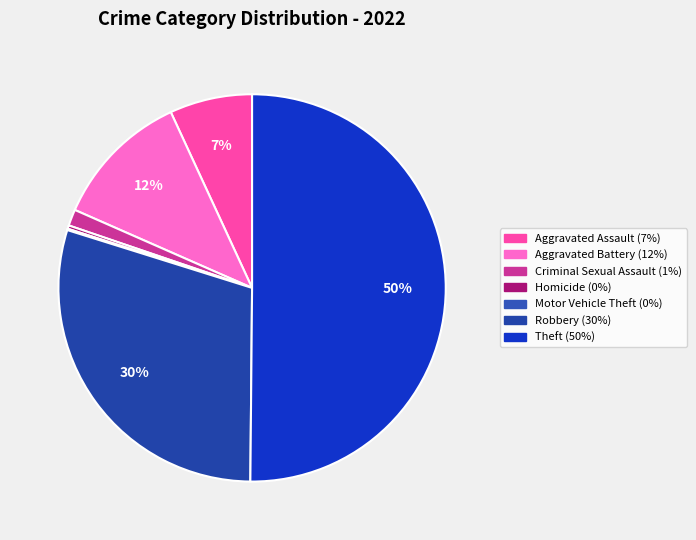

What is the ratio of the value at Homicide to the value at Criminal Sexual Assault?

0.2